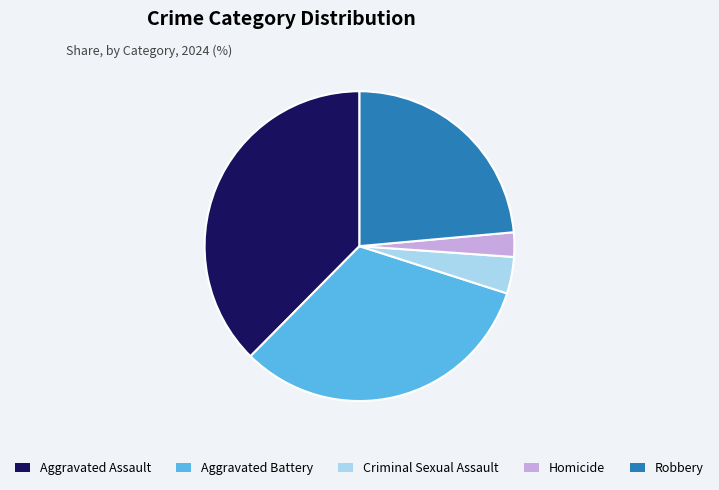

What is the smallest slice in the pie chart?

Homicide